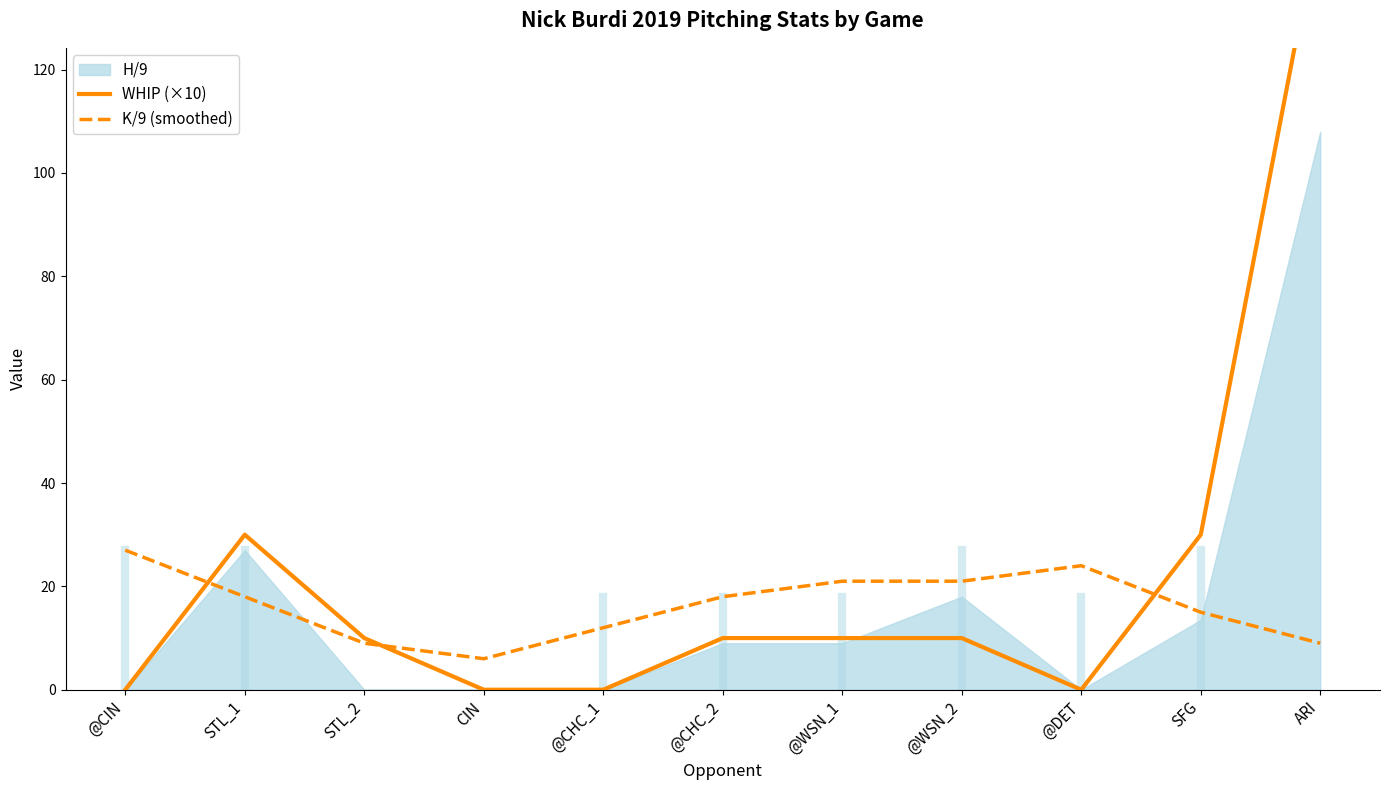

Does the chart display data point markers on the line(s)?

No